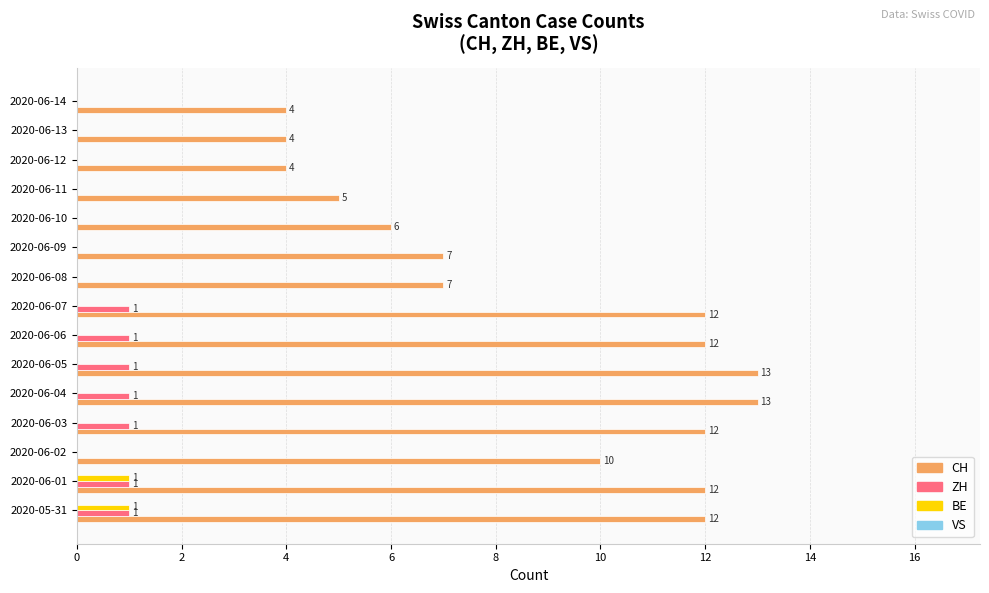

What is the average value of the BE series?

0